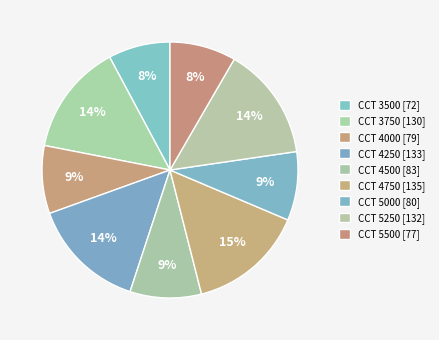

How many segments does this pie chart have?

9